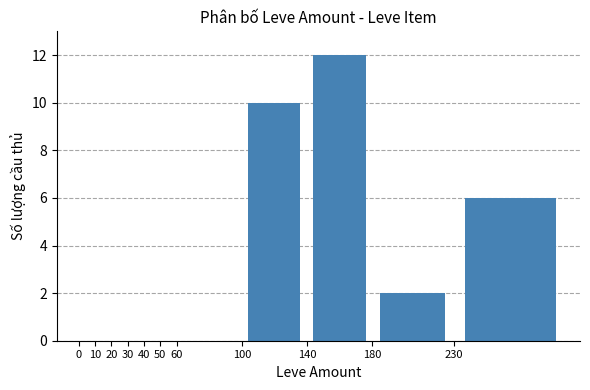

What is the sum of all values?

30